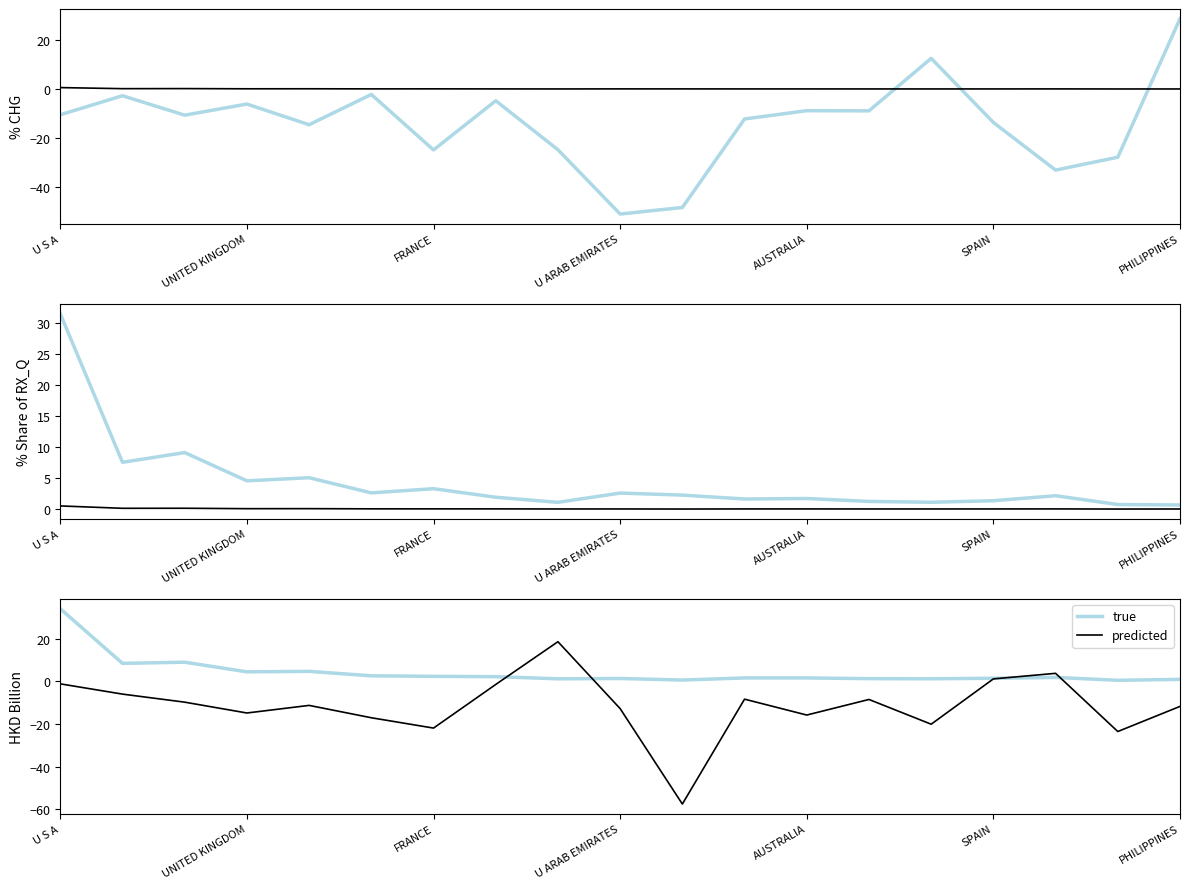

What is the difference between the true values at 8 and 11?

0.4